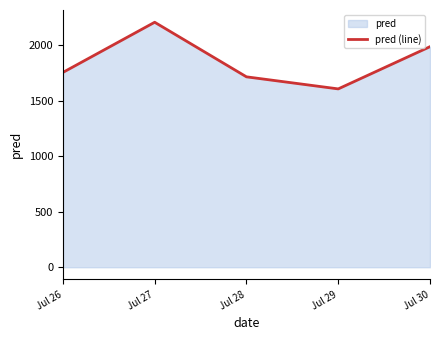

What is the difference between the second highest and minimum values?

380.0